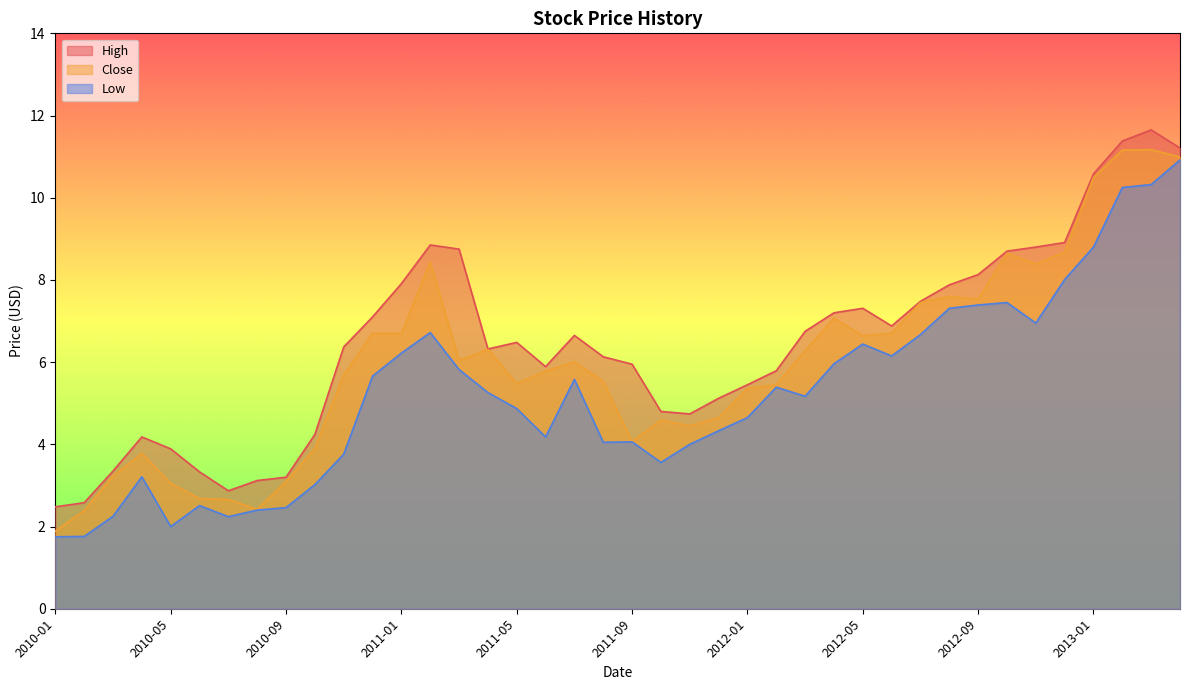

Which category has the lowest value in the High series?

2010-01